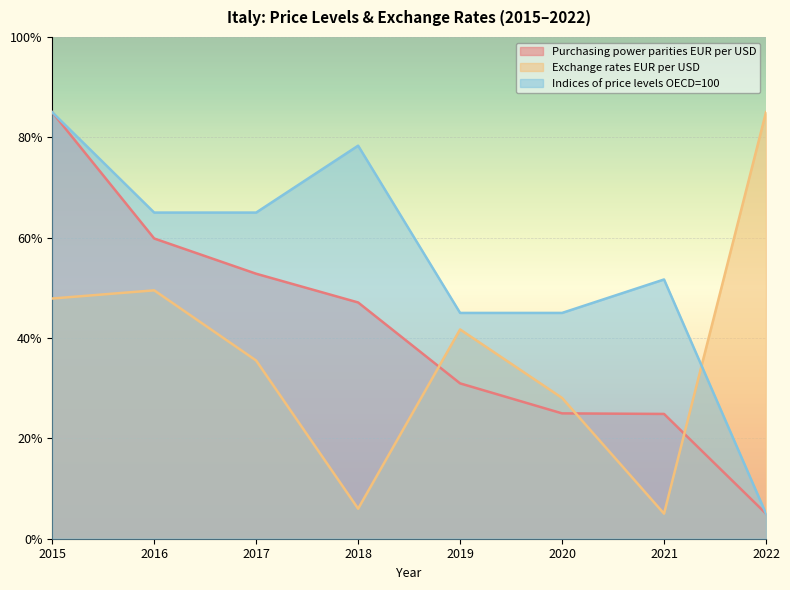

What is the total value across all series at 2016?

1.7